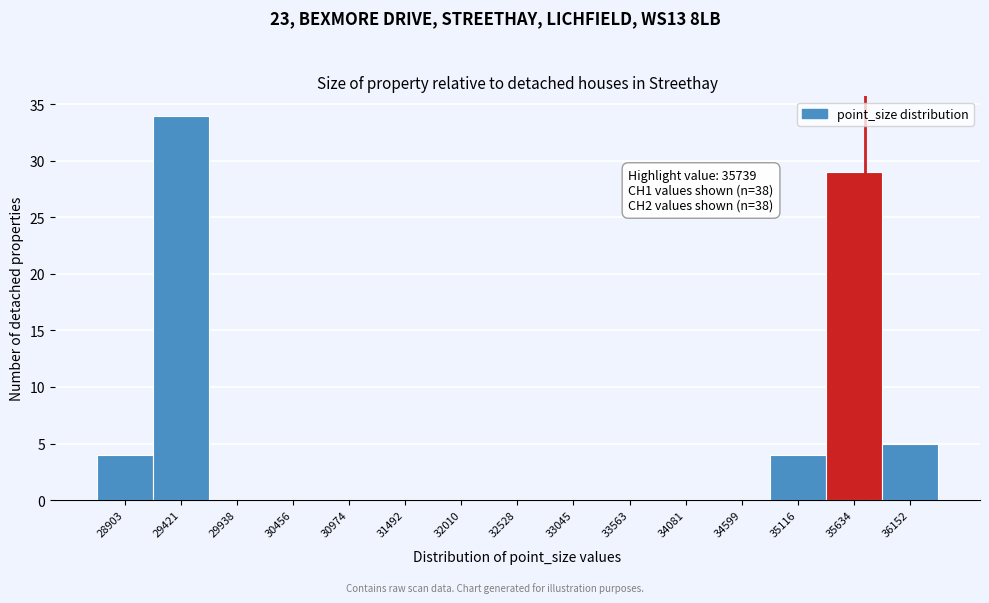

Over which range of the x-axis is the bar tallest?

29200 to 29700